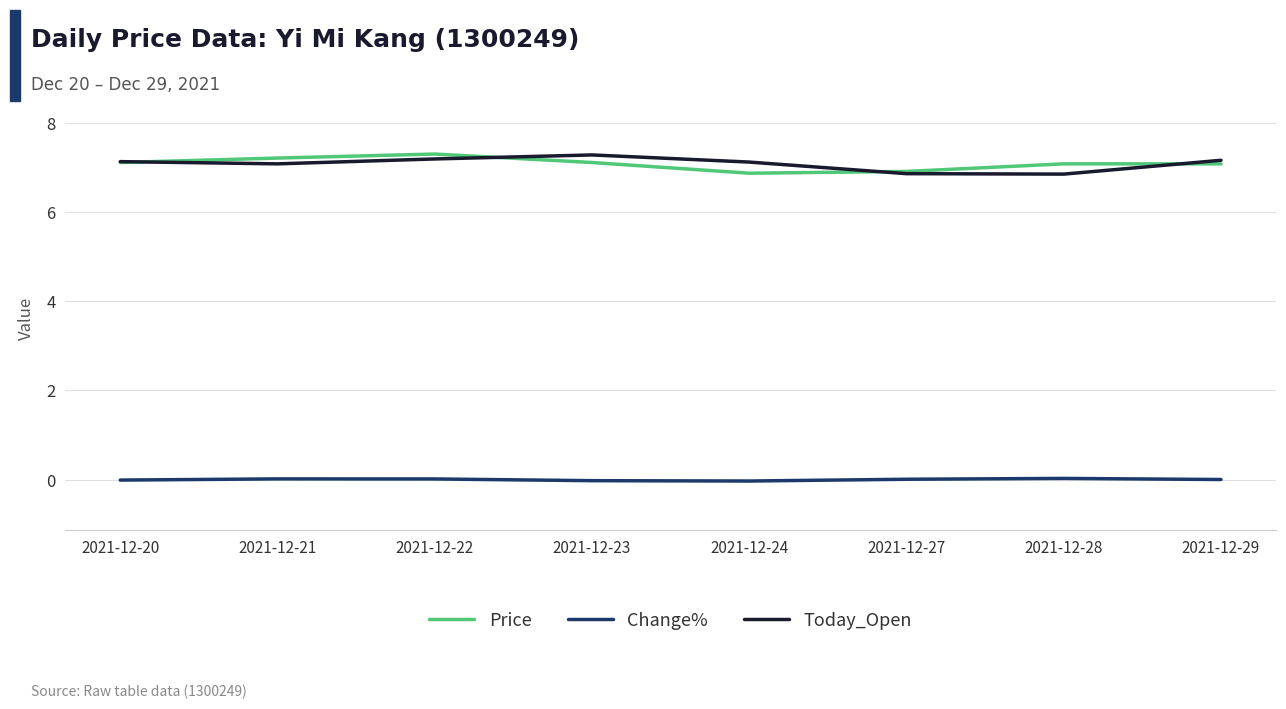

What is the difference between the maximum and minimum values in the Price series?

0.4